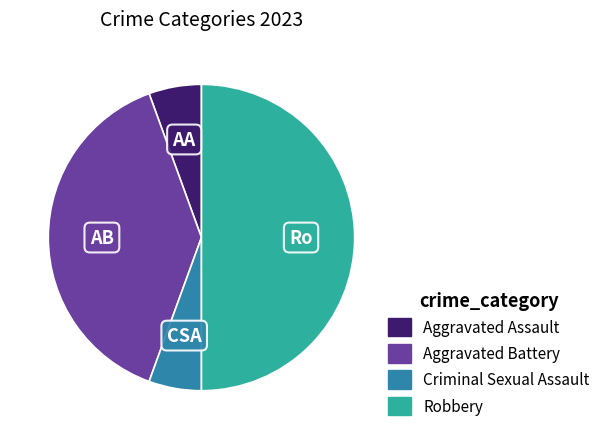

Count the number of slices in the pie.

4